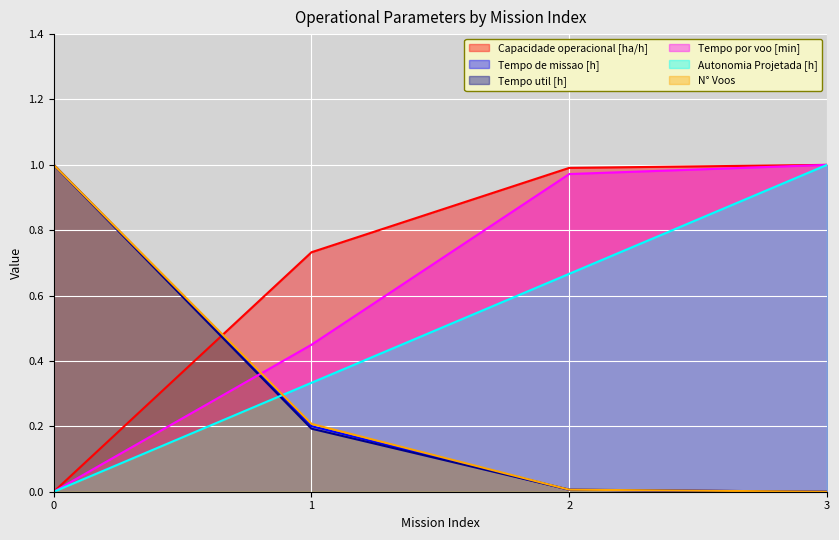

Rank the series at 3 from lowest to highest value.

Tempo de missao [h], Tempo util [h], N° Voos, Capacidade operacional [ha/h], Tempo por voo [min], Autonomia Projetada [h]